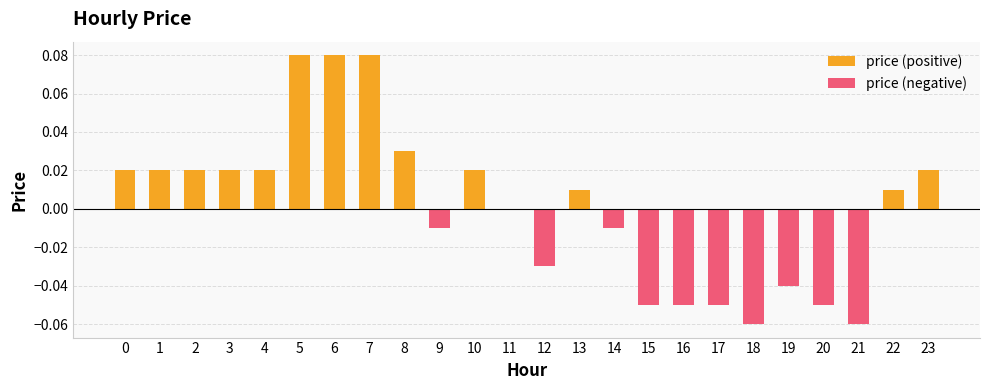

What is the sum of the price (positive) values at 6 and 14?

0.1